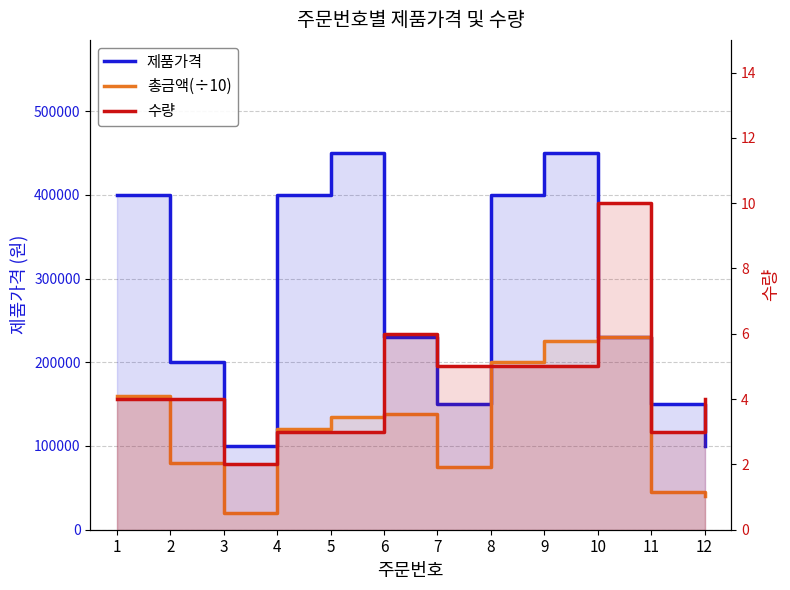

Reading left to right, extract all data points from this chart.

제품가격: 400000	200000	100000	400000	450000	230000	150000	400000	450000	230000	150000	100000
총금액(÷10): 160000	80000	20000	120000	135000	138000	75000	200000	225000	230000	45000	40000
수량: 4	4	2	3	3	6	5	5	5	10	3	4